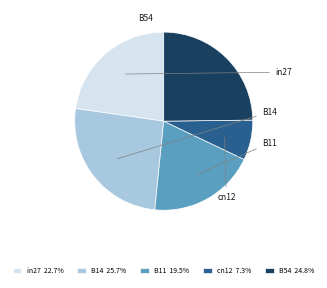

To the nearest percent, what portion does B54 represent?

25%